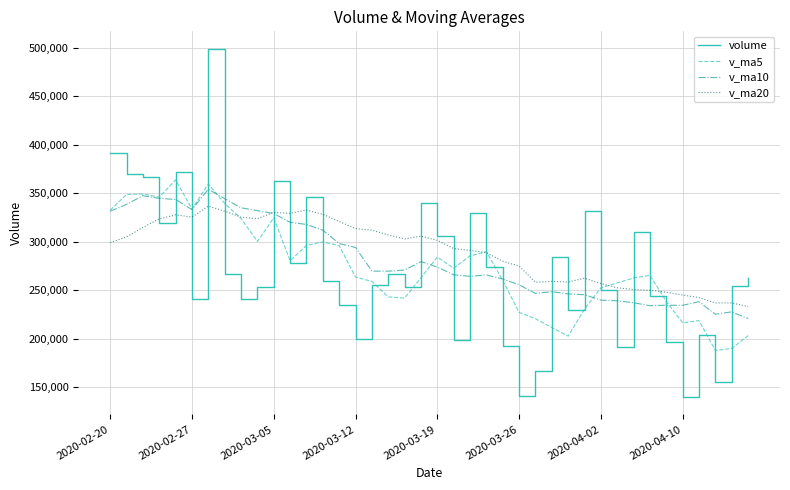

What is the smallest value displayed?

139724.6